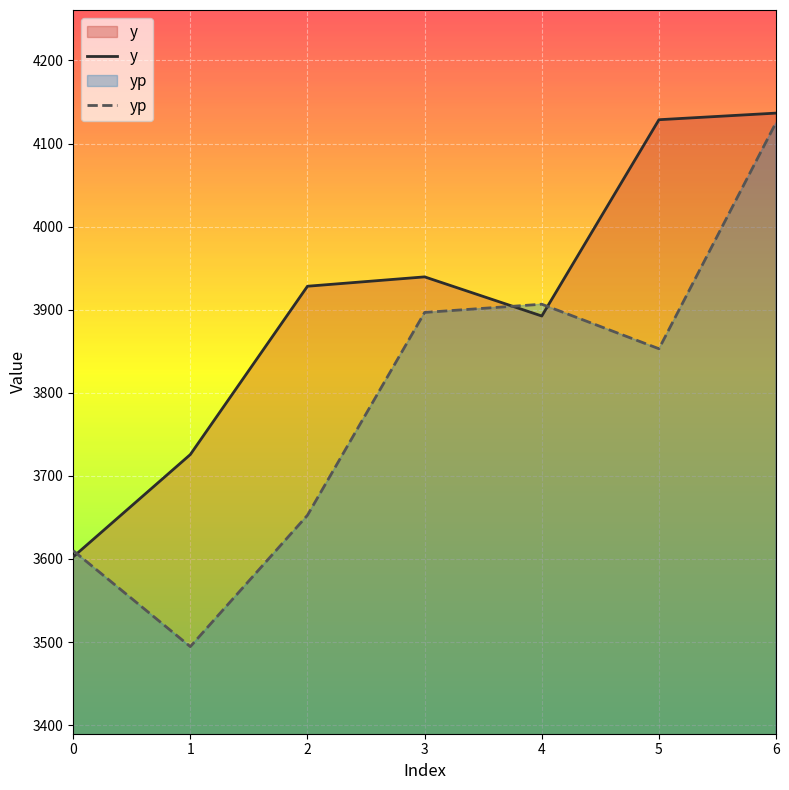

How many data points in yp are less than 3853?

3